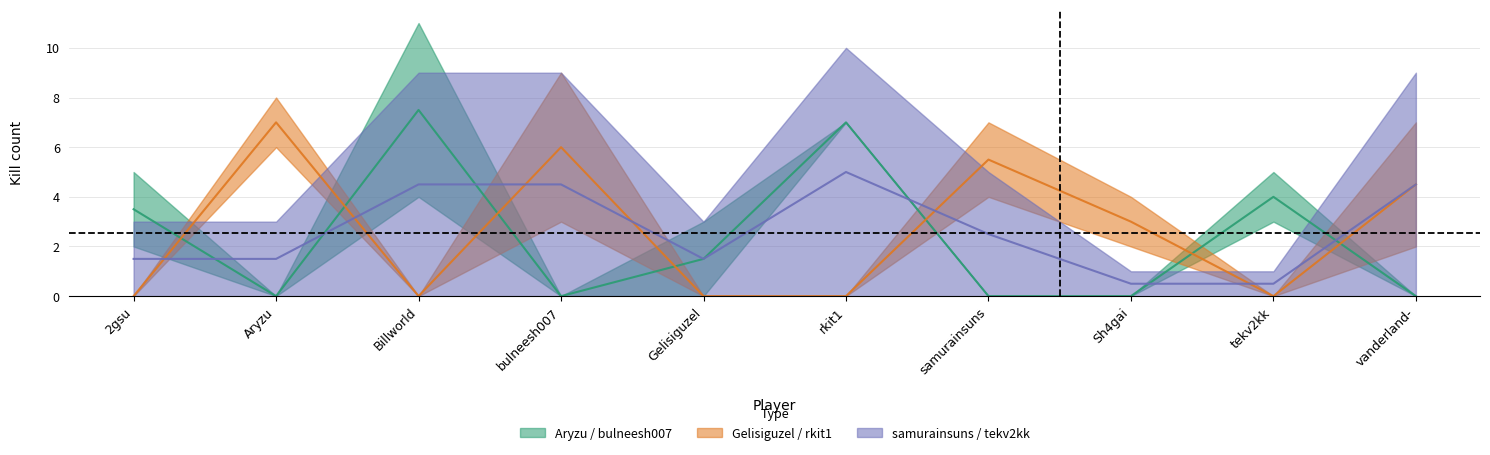

Where do tekv2kk and Aryzu first cross each other?

2gsu and Aryzu